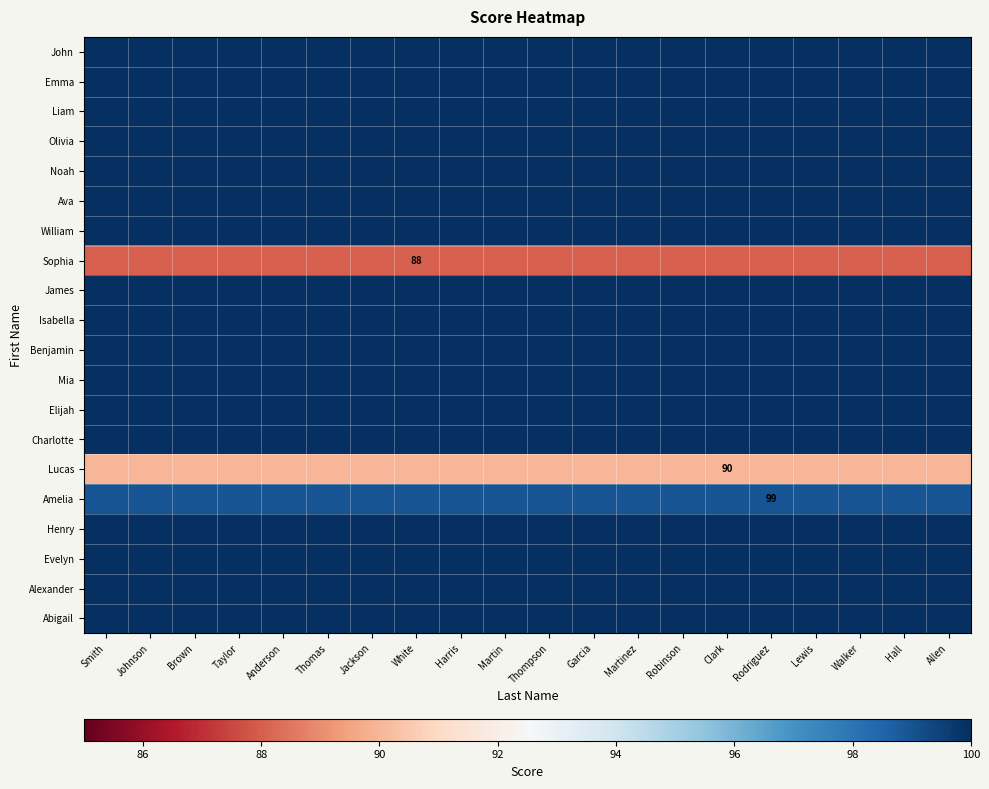

Rank the series by their maximum value, from lowest to highest.

Sophia, Lucas, Amelia, John, Emma, Liam, Olivia, Noah, Ava, William, James, Isabella, Benjamin, Mia, Elijah, Charlotte, Henry, Evelyn, Alexander, Abigail